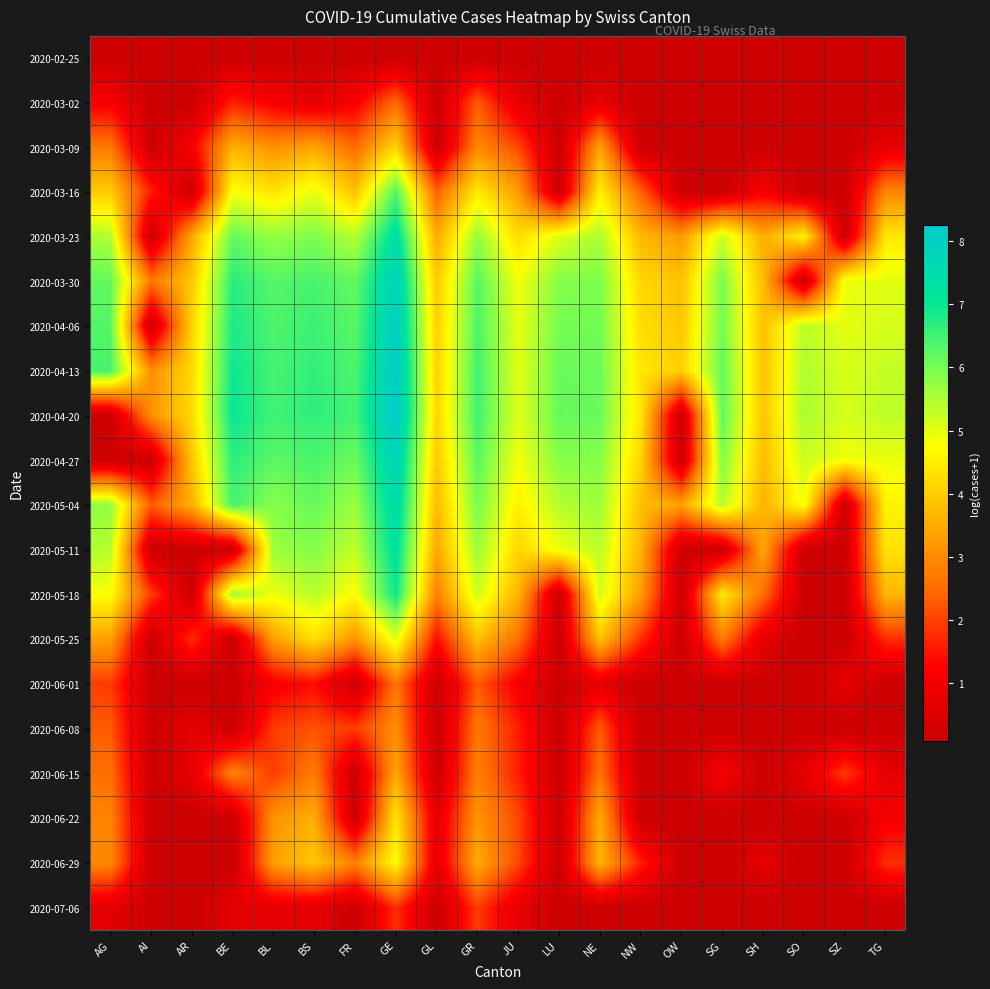

Rank the series at GE from lowest to highest value.

2020-02-25, 2020-07-06, 2020-03-02, 2020-06-01, 2020-06-08, 2020-06-15, 2020-03-09, 2020-06-22, 2020-06-29, 2020-05-25, 2020-03-16, 2020-05-18, 2020-05-11, 2020-03-23, 2020-05-04, 2020-04-27, 2020-03-30, 2020-04-06, 2020-04-13, 2020-04-20